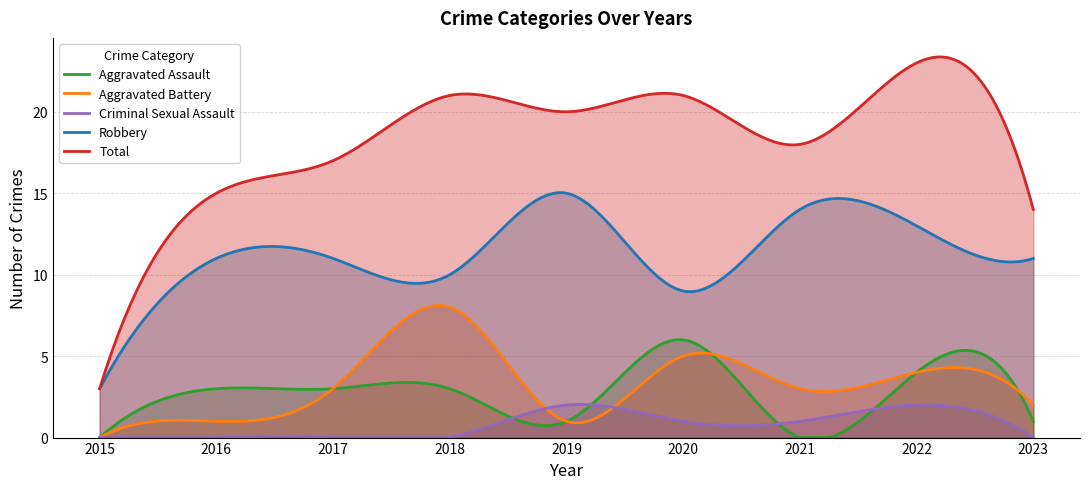

Where is Aggravated Assault nearest to the value 3?

2016